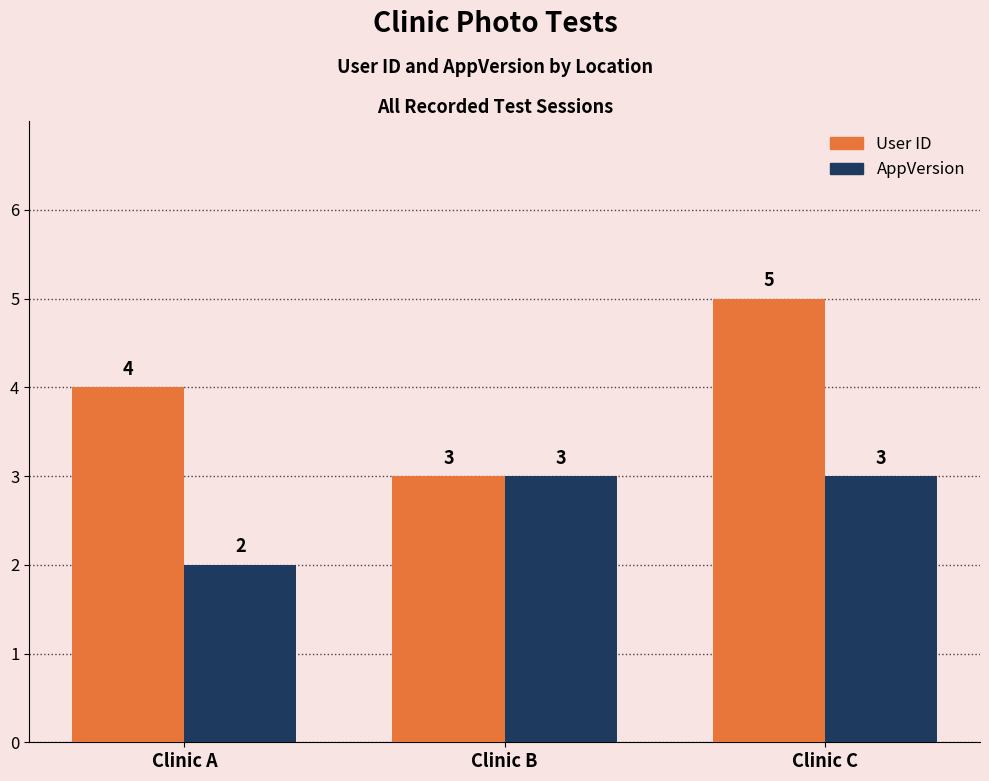

How many data points in AppVersion are less than 3?

1